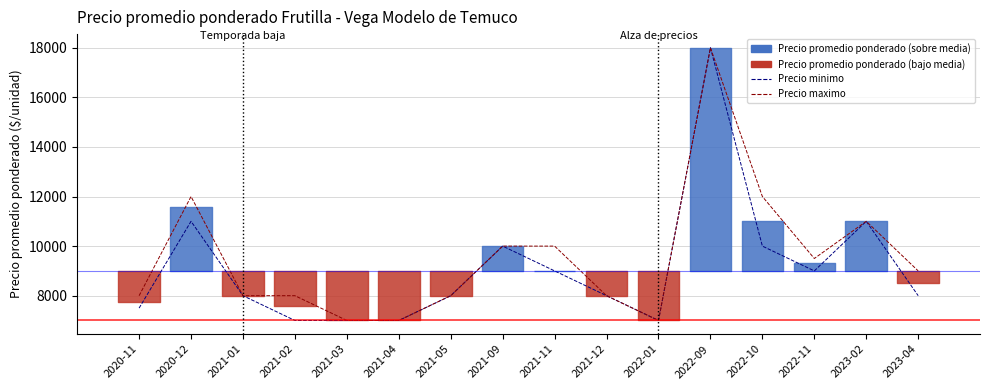

Which series has the widest spread of values?

Precio minimo